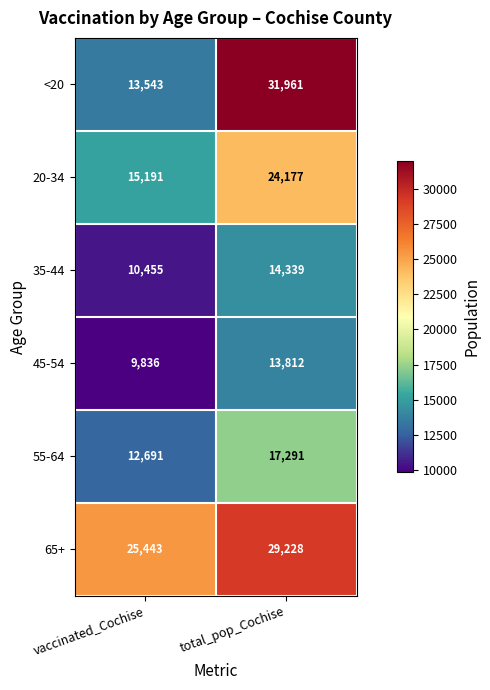

What is the spread (max minus min) of values at total_pop_Cochise?

18149